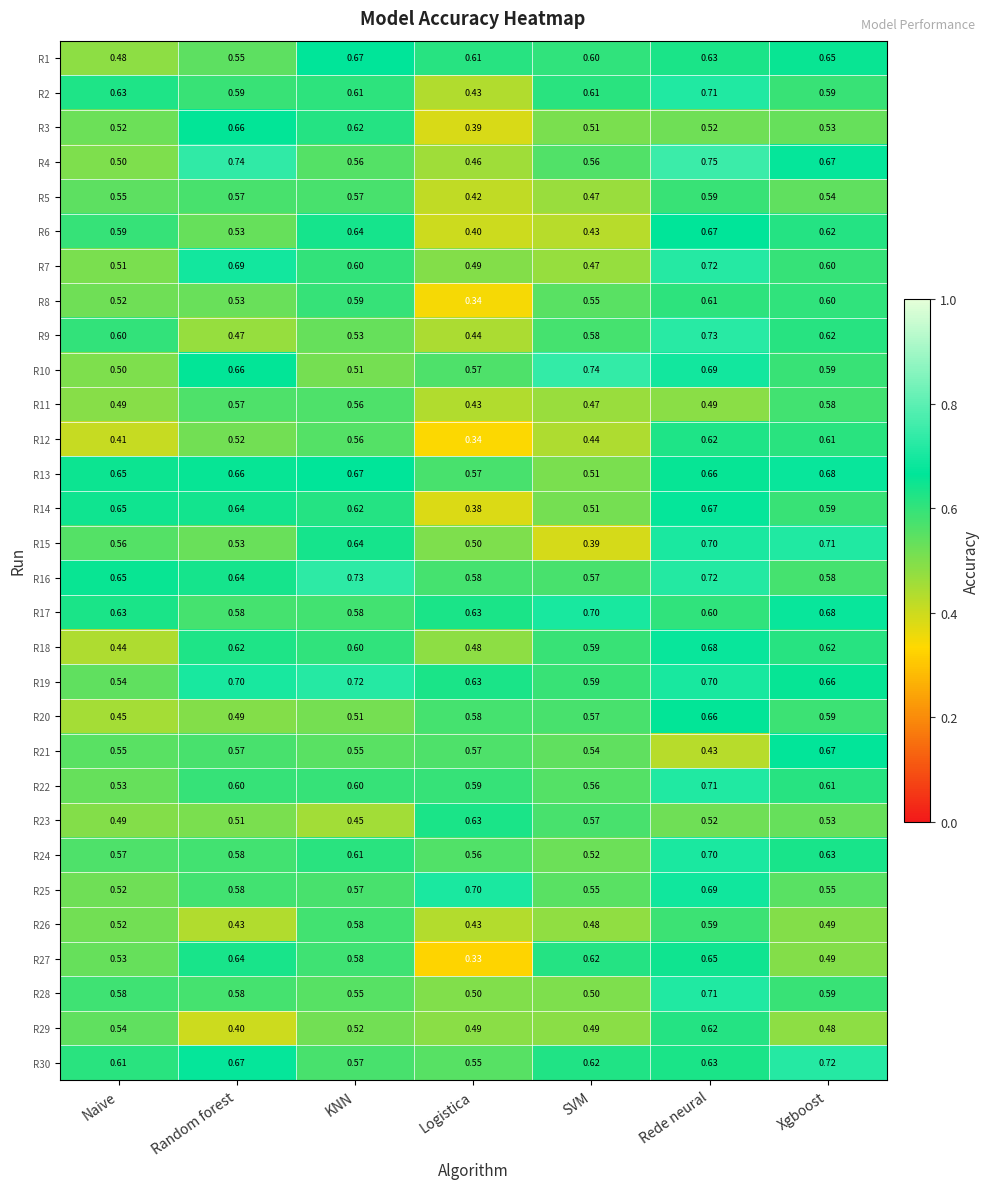

At which category is the sum across all series the highest?

Rede neural